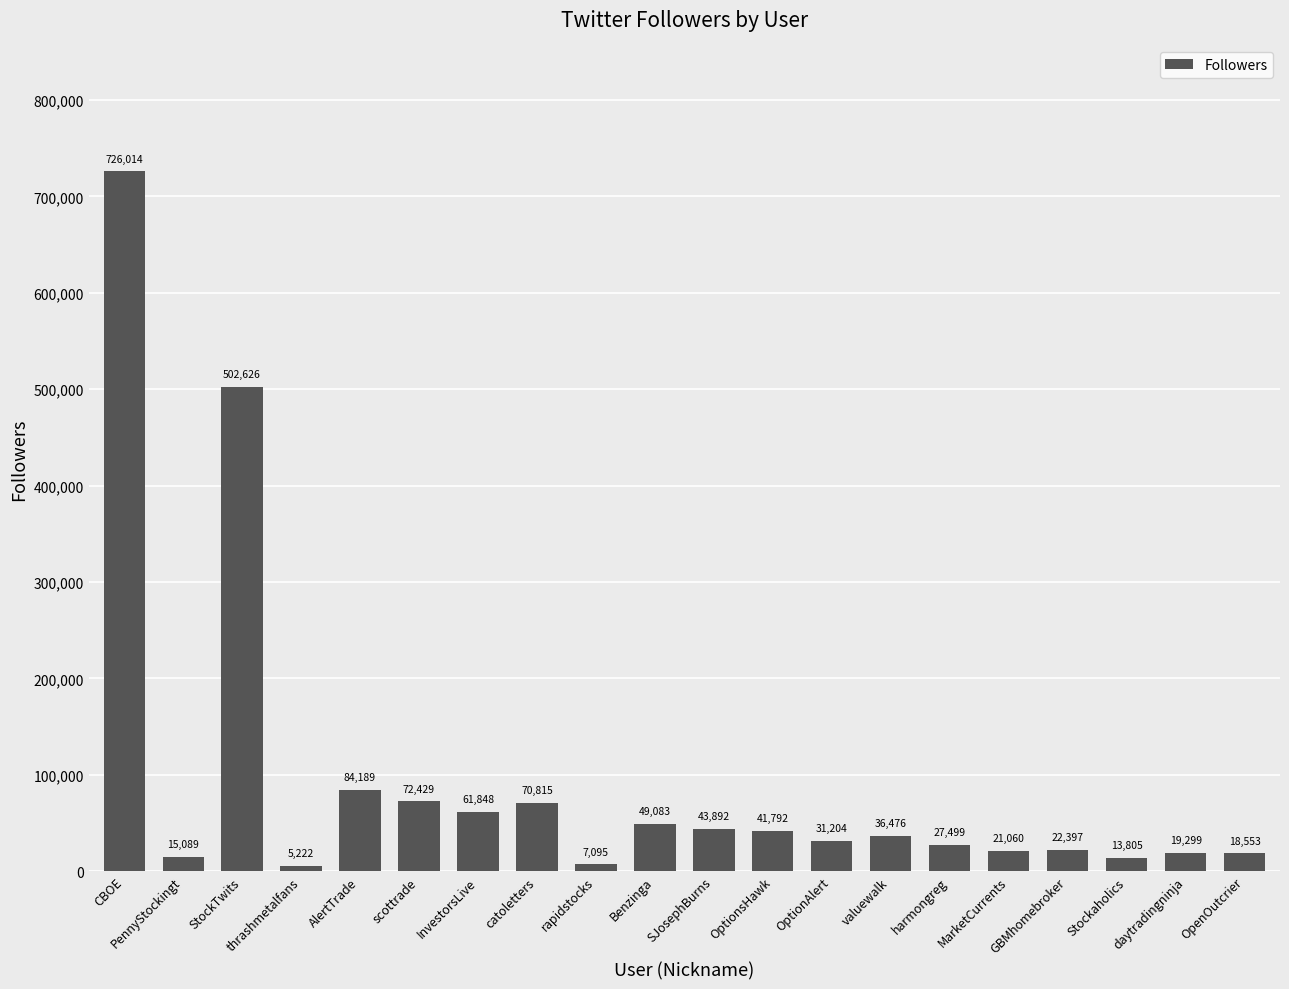

How many categories are shown in the chart?

20